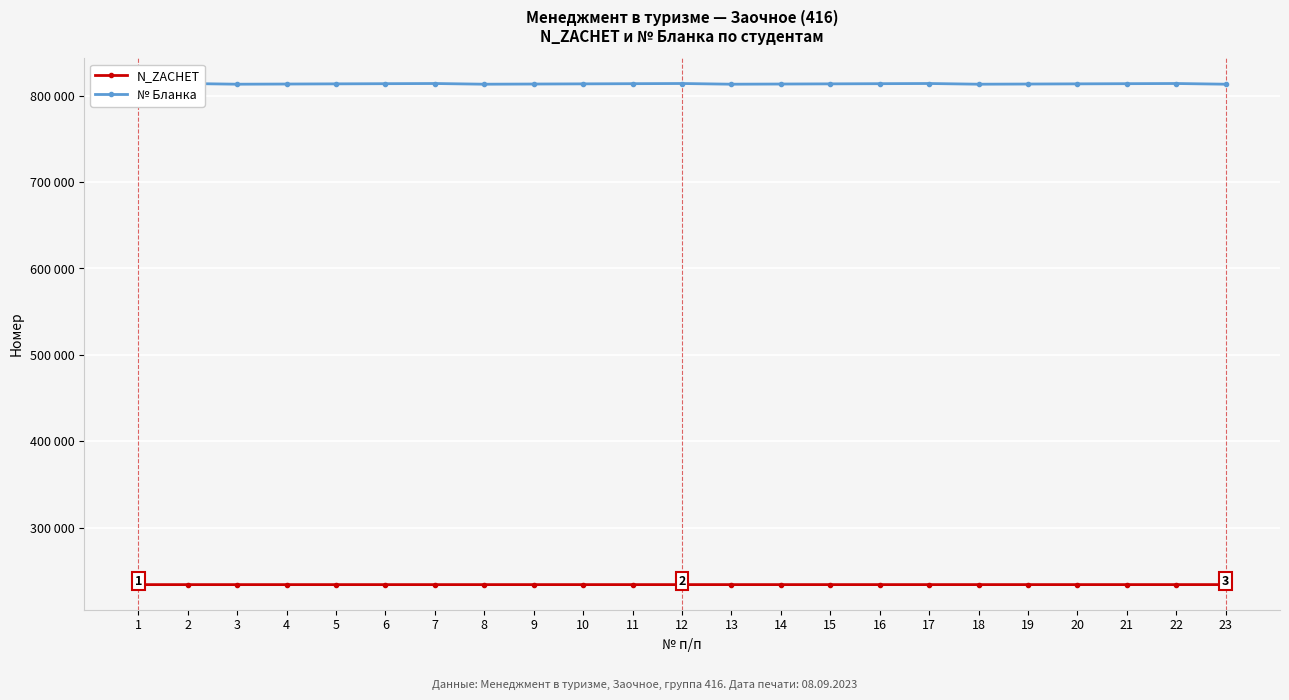

What is the difference between the highest and lowest values at 17?

579719